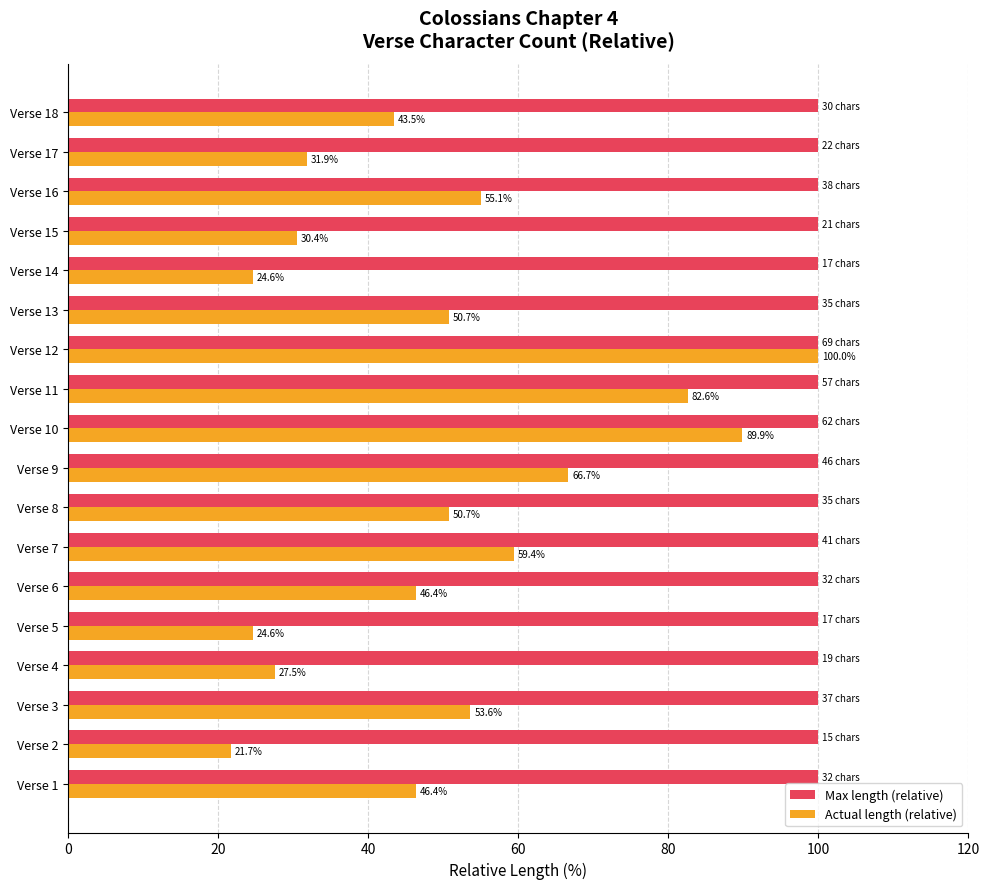

At which category is the sum across all series the highest?

Verse 12